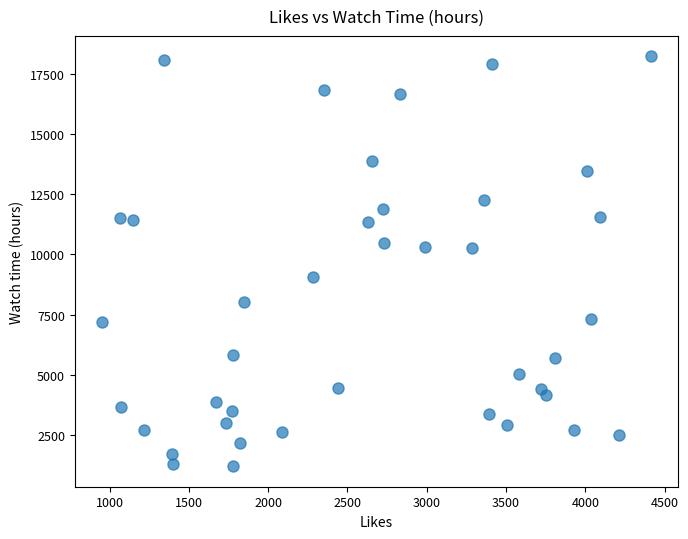

What is the range of Y values (max minus min)?

17023